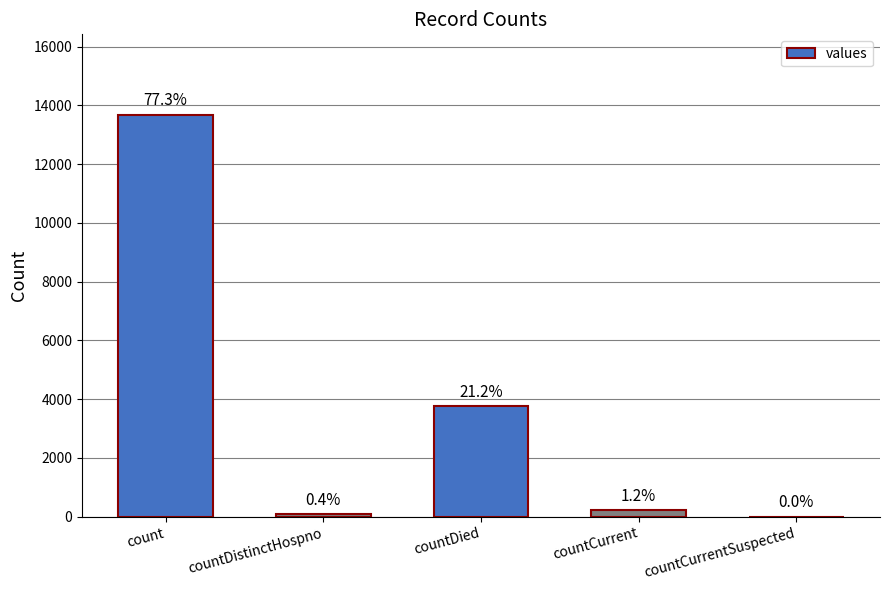

How many bars are there in total?

5